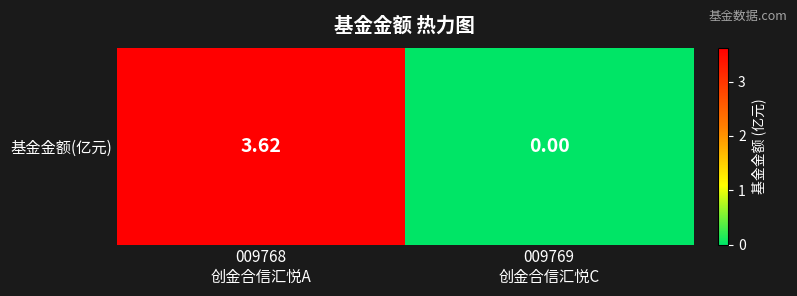

List the labels in order of value, smallest first.

009769
创金合信汇悦C, 009768
创金合信汇悦A